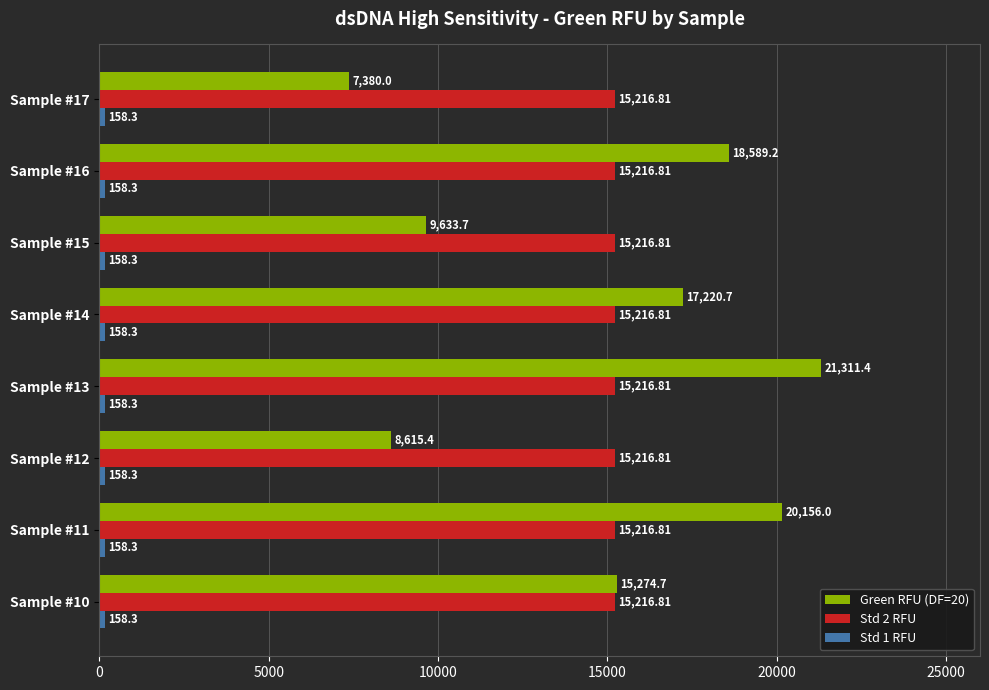

What is the difference between the highest and lowest values at Sample #16?

18430.9